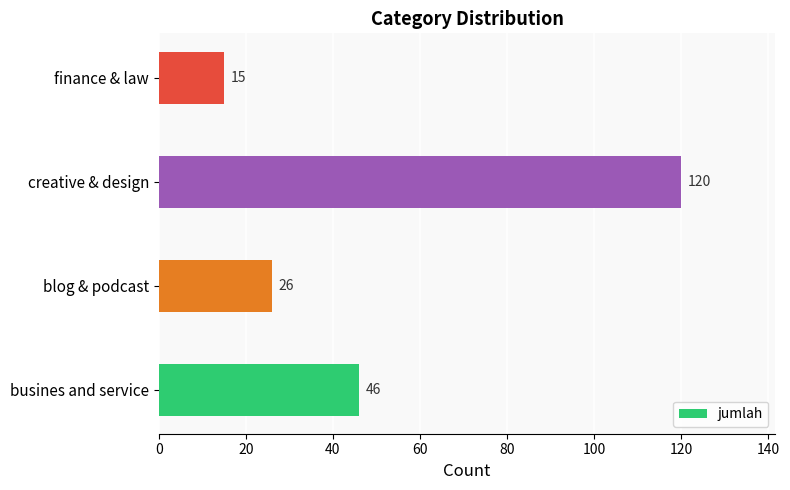

Count the values in the range 26 to 120.

3